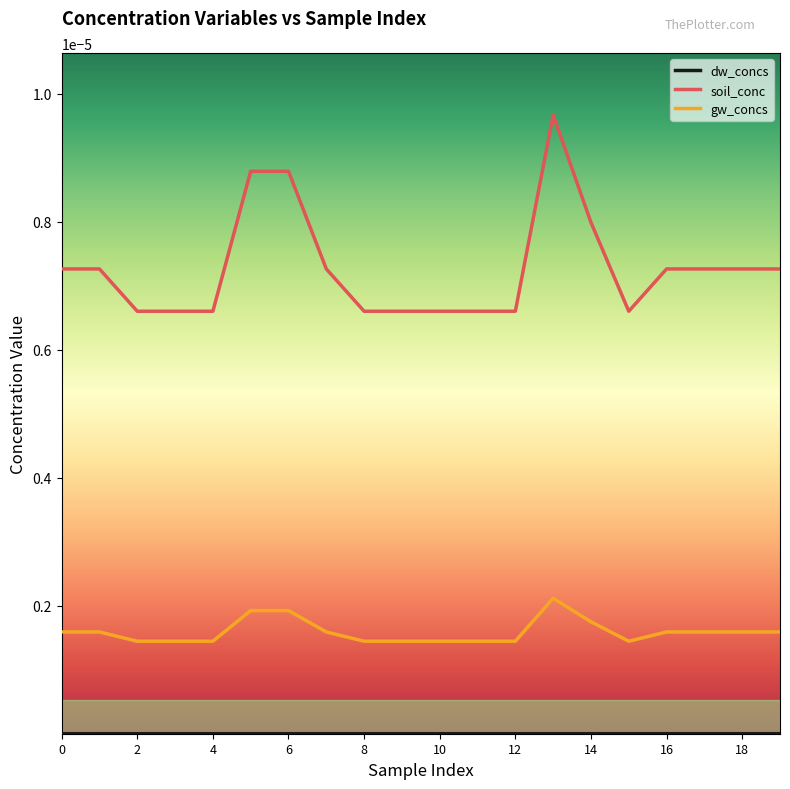

Which series has the largest total across all categories?

soil_conc